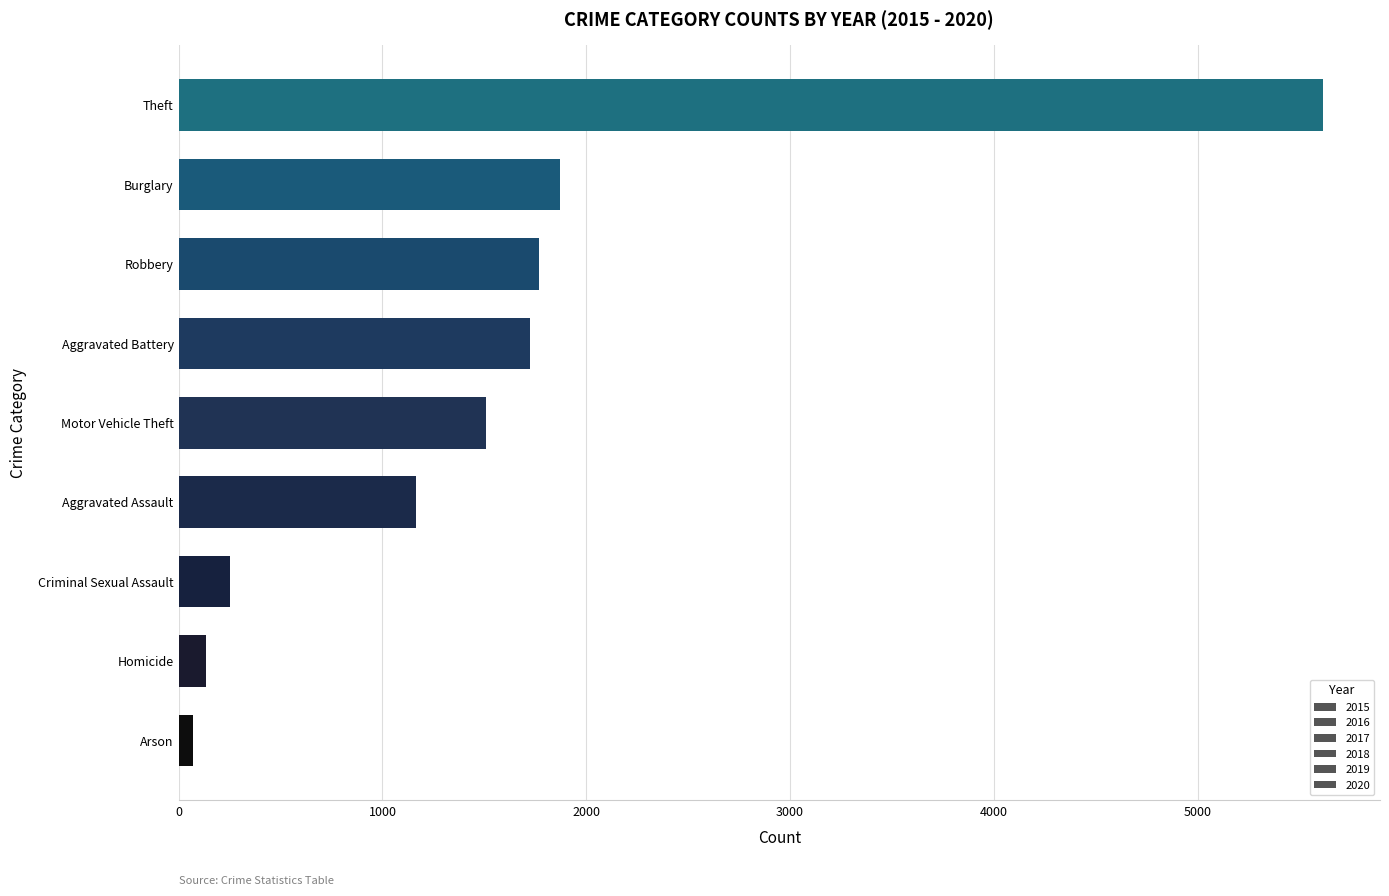

How many data points does each series have?

9